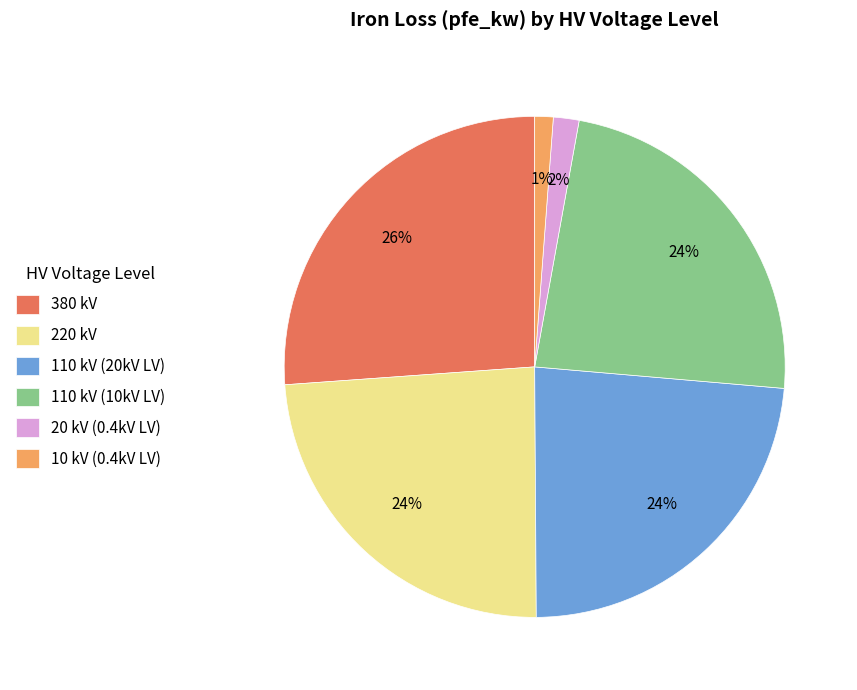

To the nearest percent, what is the average slice percentage?

17%